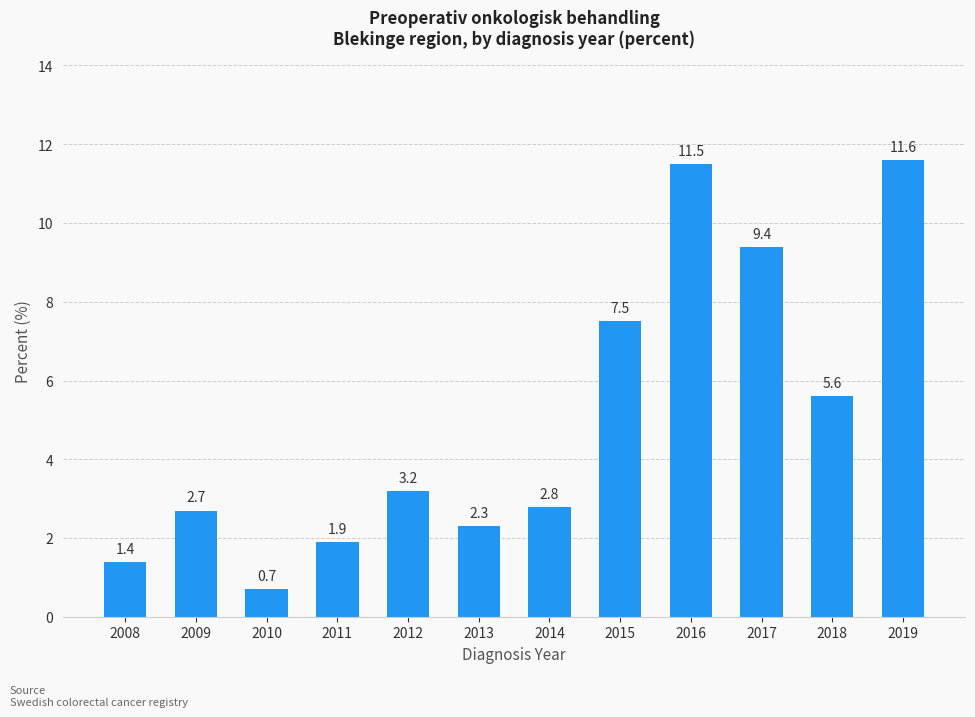

What is the difference between the second highest and second lowest values?

10.1